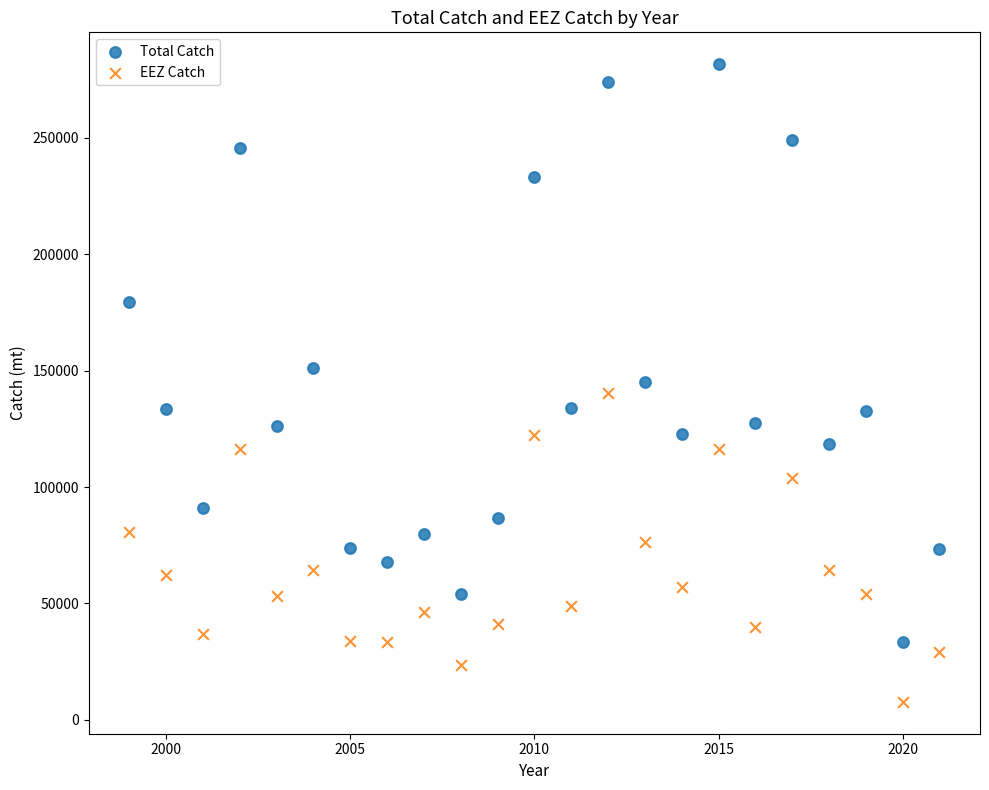

Which series reaches the maximum Y coordinate?

Total Catch